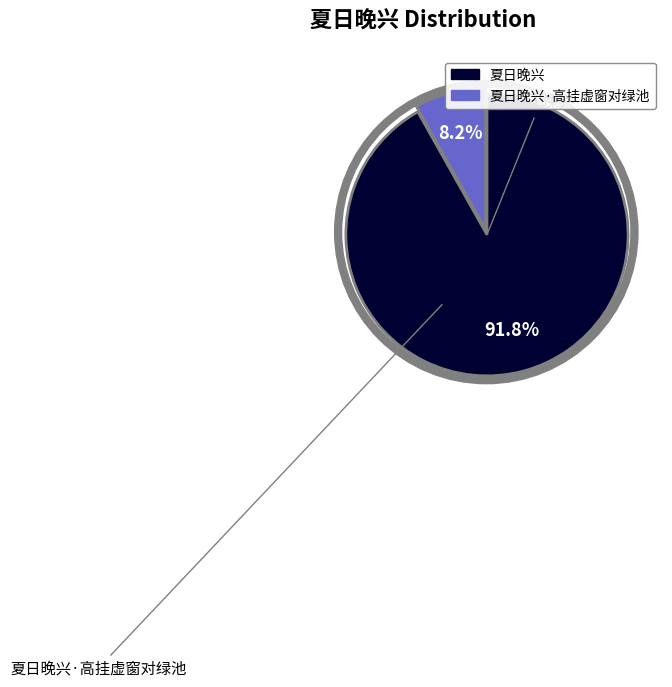

Which slice represents more than half of the pie?

夏日晚兴